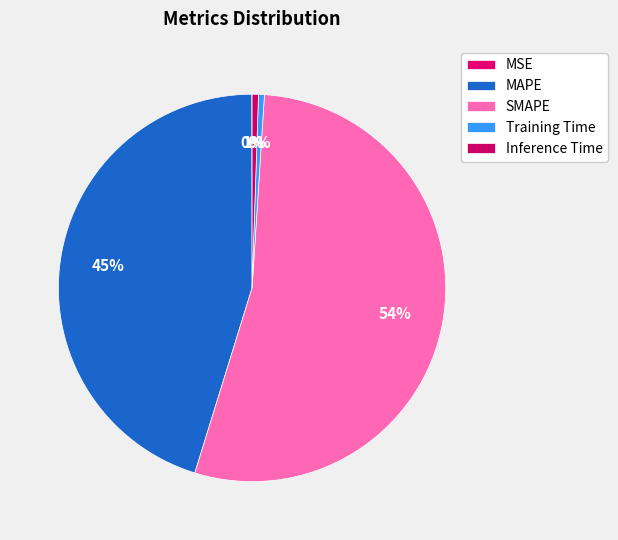

To the nearest percent, what is the difference between the largest and smallest slice percentages?

54%